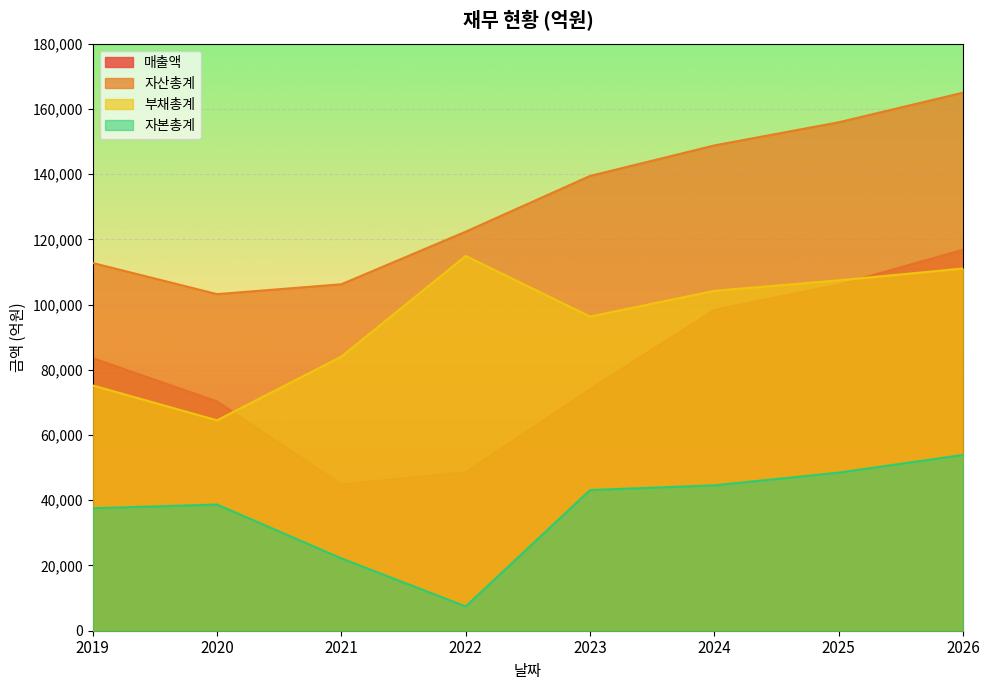

True or false: 매출액 has a value of 98411 at 2024.

True